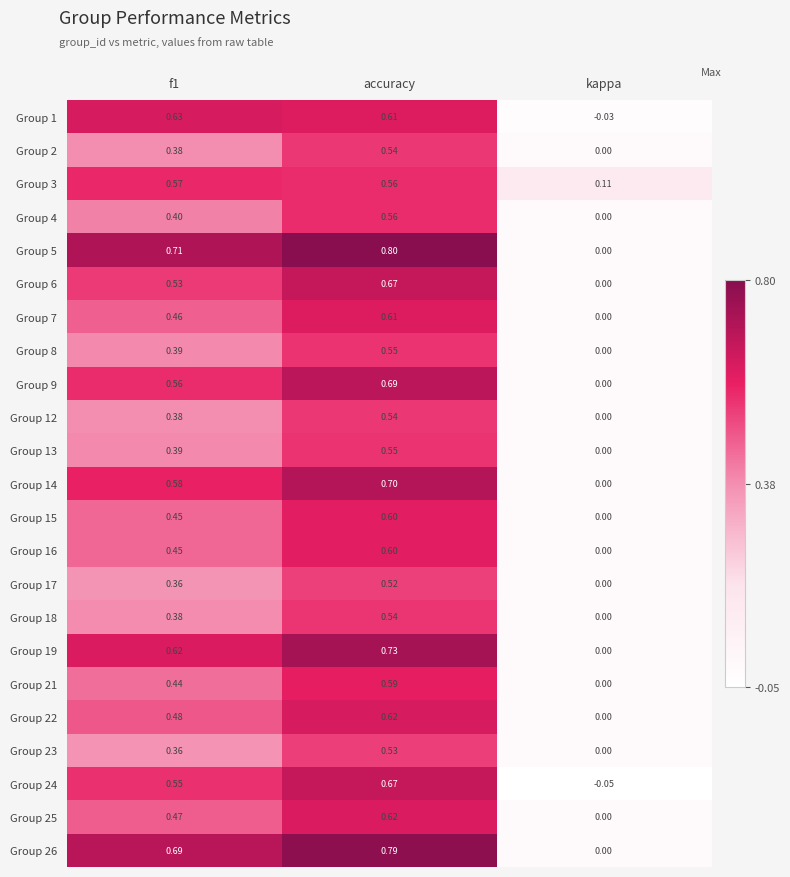

At which category does the chart reach its peak across all series?

accuracy